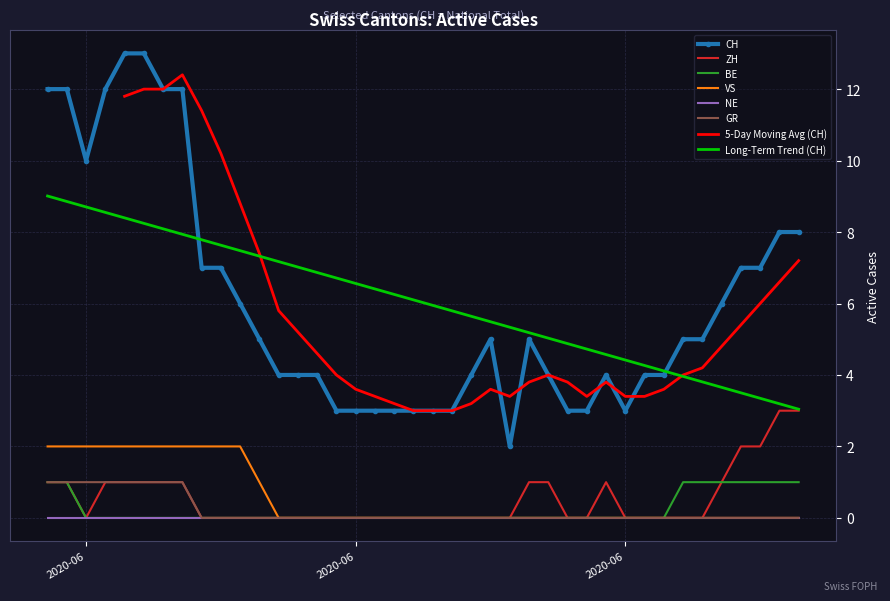

True or false: BE has more than 0 interior local peaks.

False